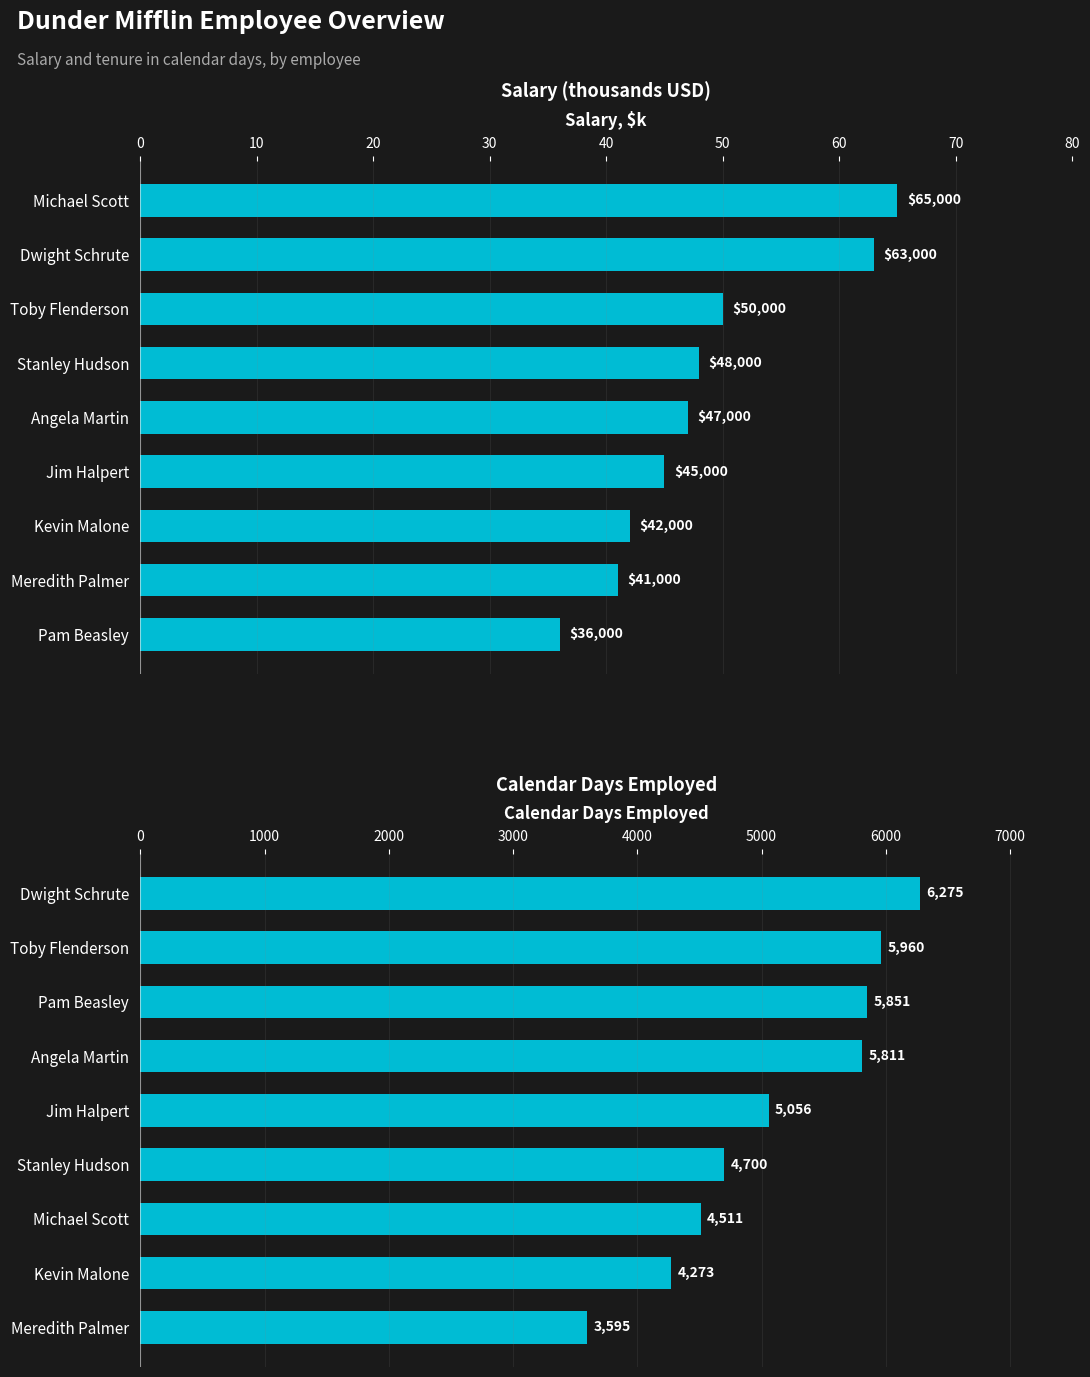

How many bars are there in each group?

2